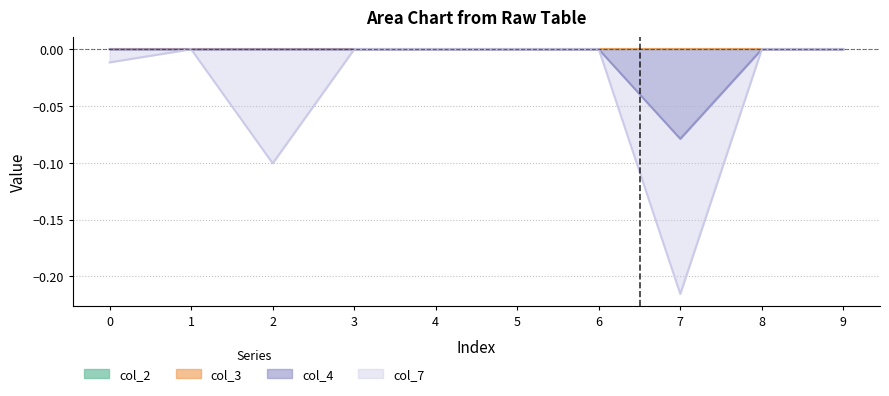

True or false: col_7 and col_4 cross at least once.

False